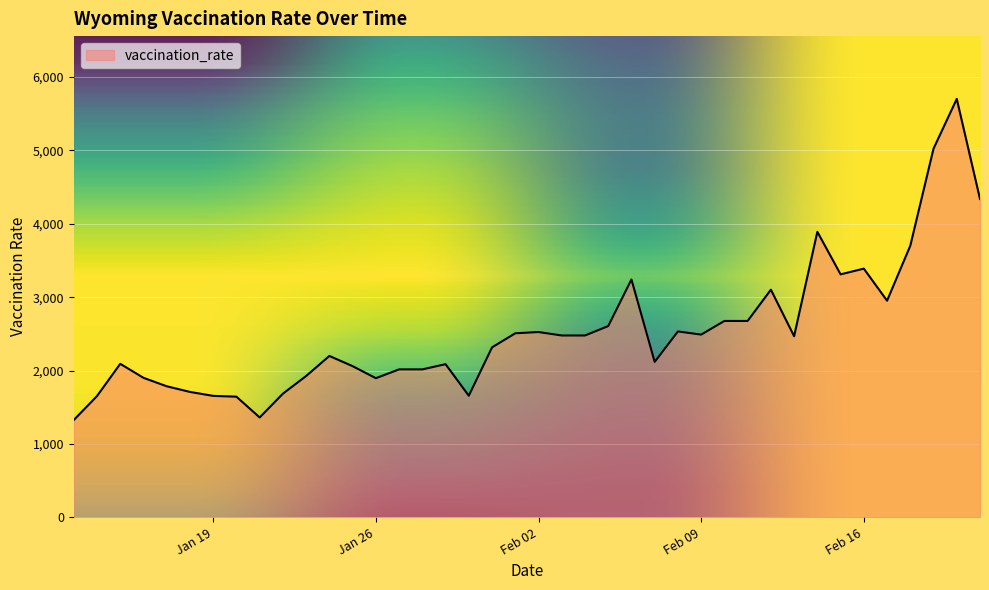

What is the maximum value shown in the chart?

5703